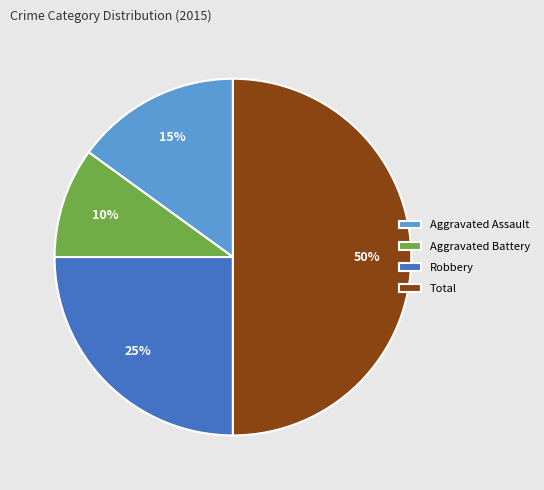

Rank the categories by value from highest to lowest.

Total, Robbery, Aggravated Assault, Aggravated Battery